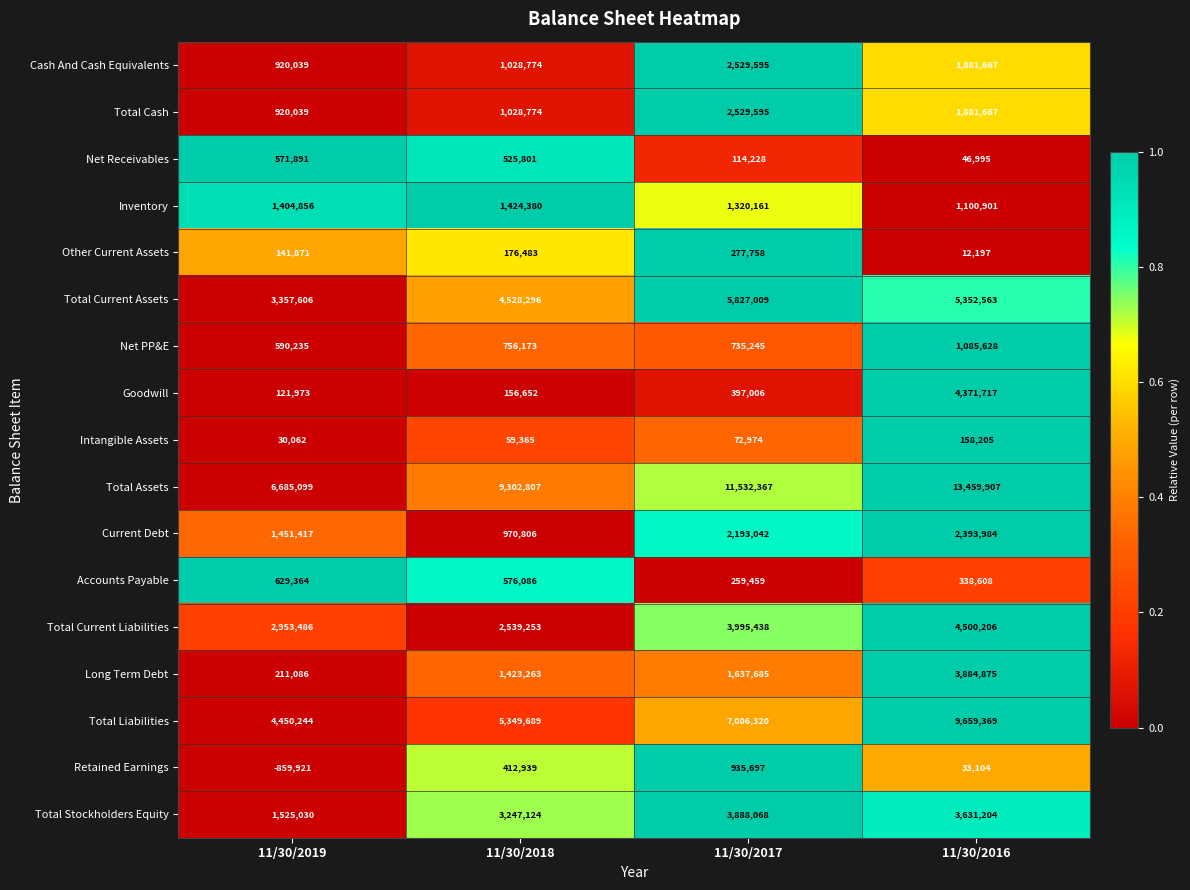

What is the total value across all series at 11/30/2019?

25104377